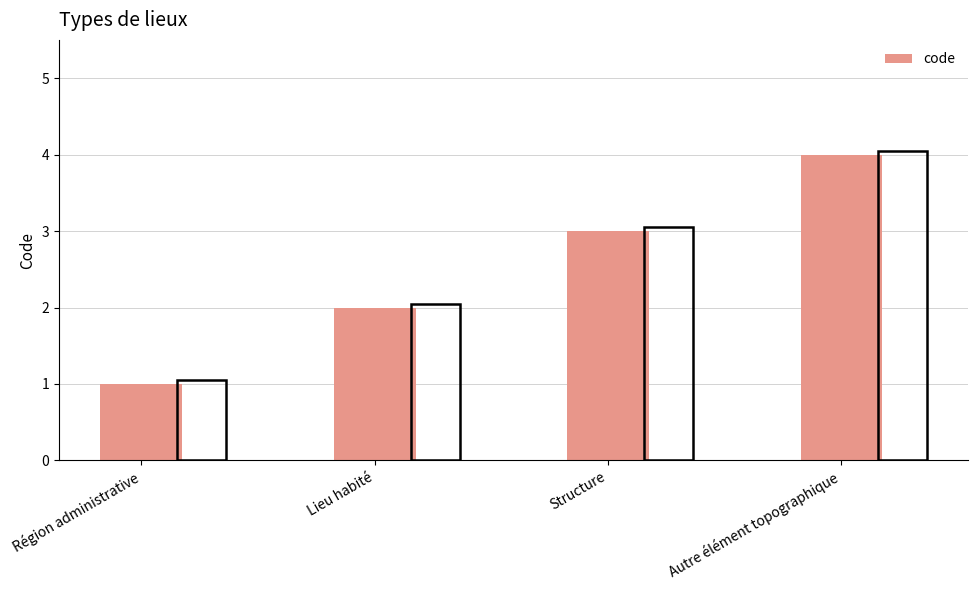

What is the label of the 3rd bar from the left?

Structure